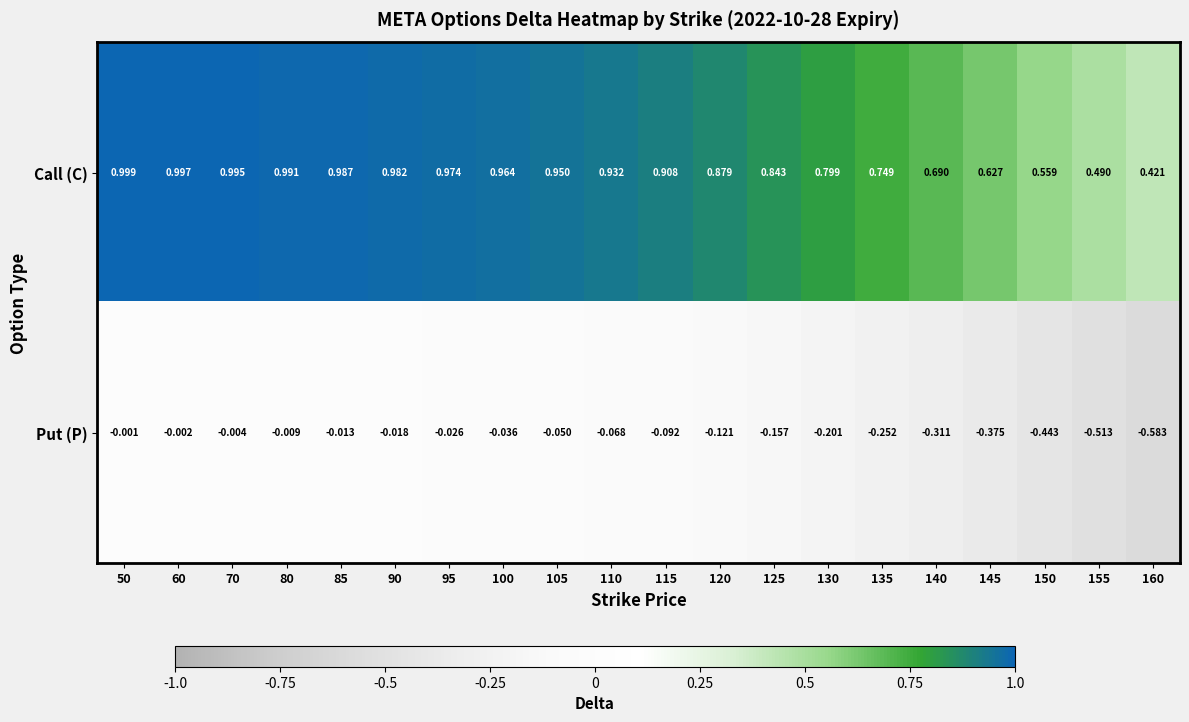

Which series has the largest total across all categories?

Call (C)